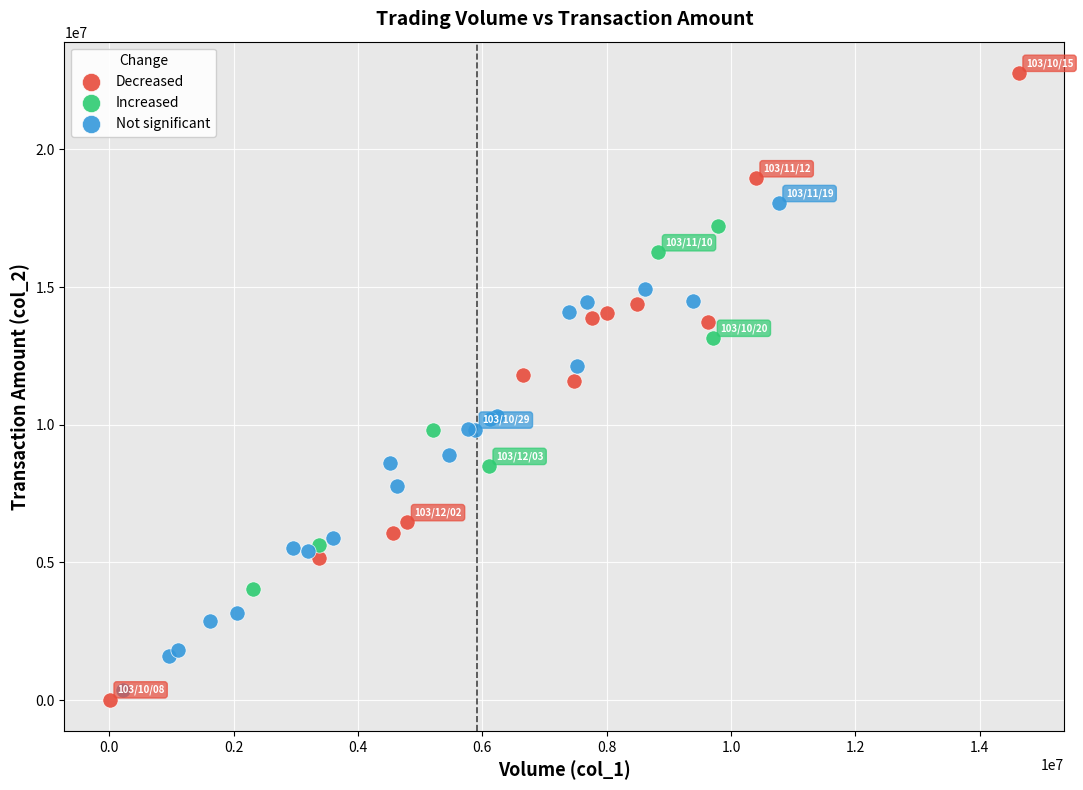

Which series contains the highest Y value?

Decreased